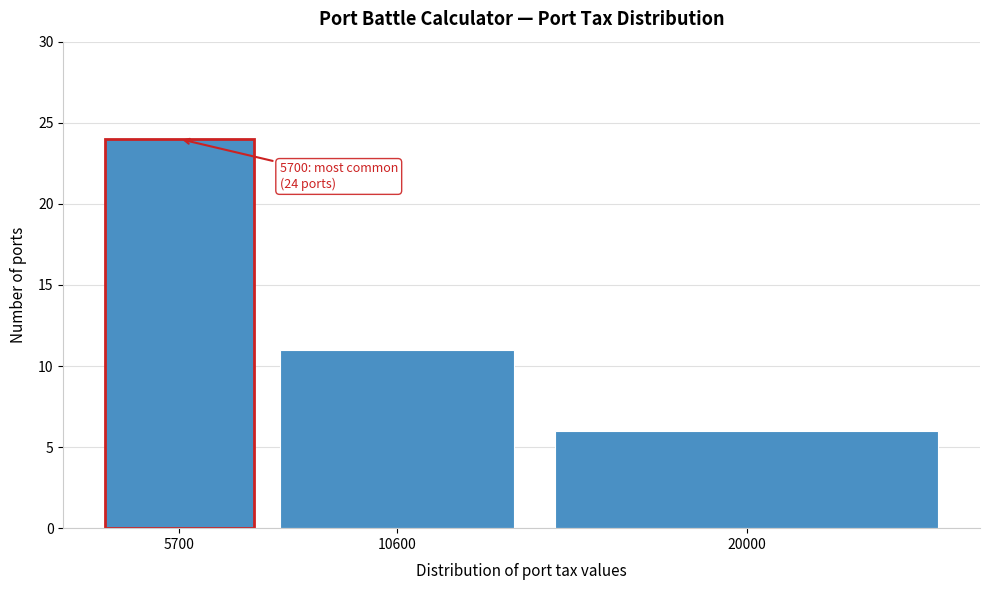

Reading left to right, extract all data points from this chart.

24	11	6